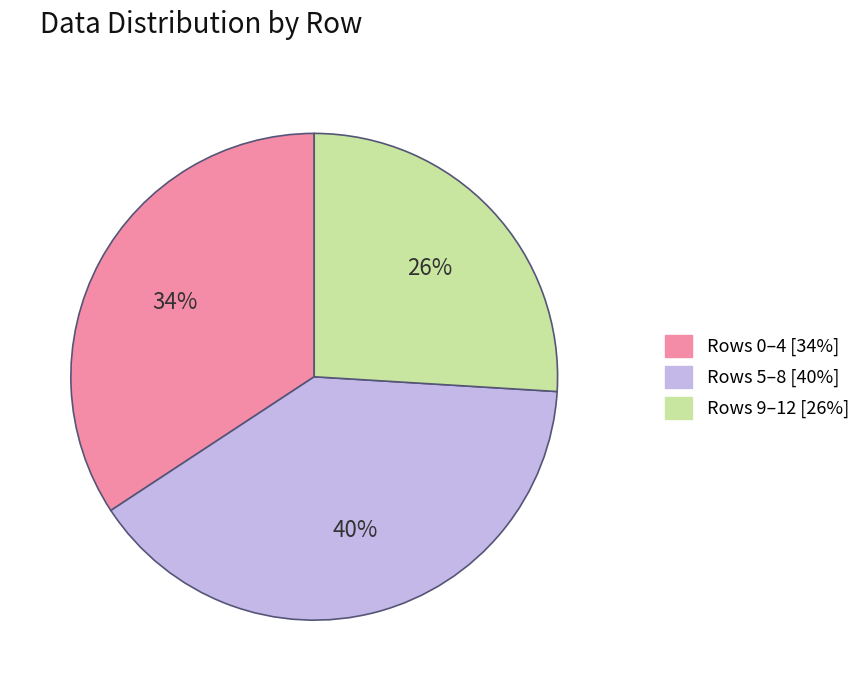

Between Rows 9–12 [26%] and Rows 0–4 [34%], which is larger?

Rows 0–4 [34%]